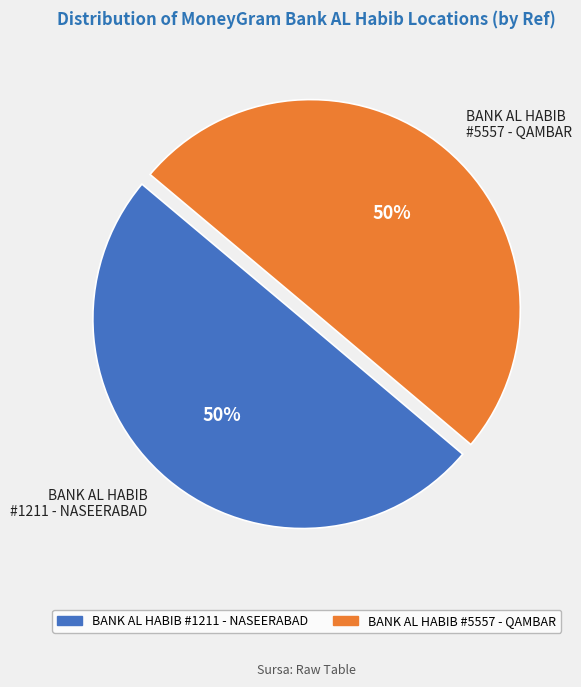

How many slices are in this pie chart?

2